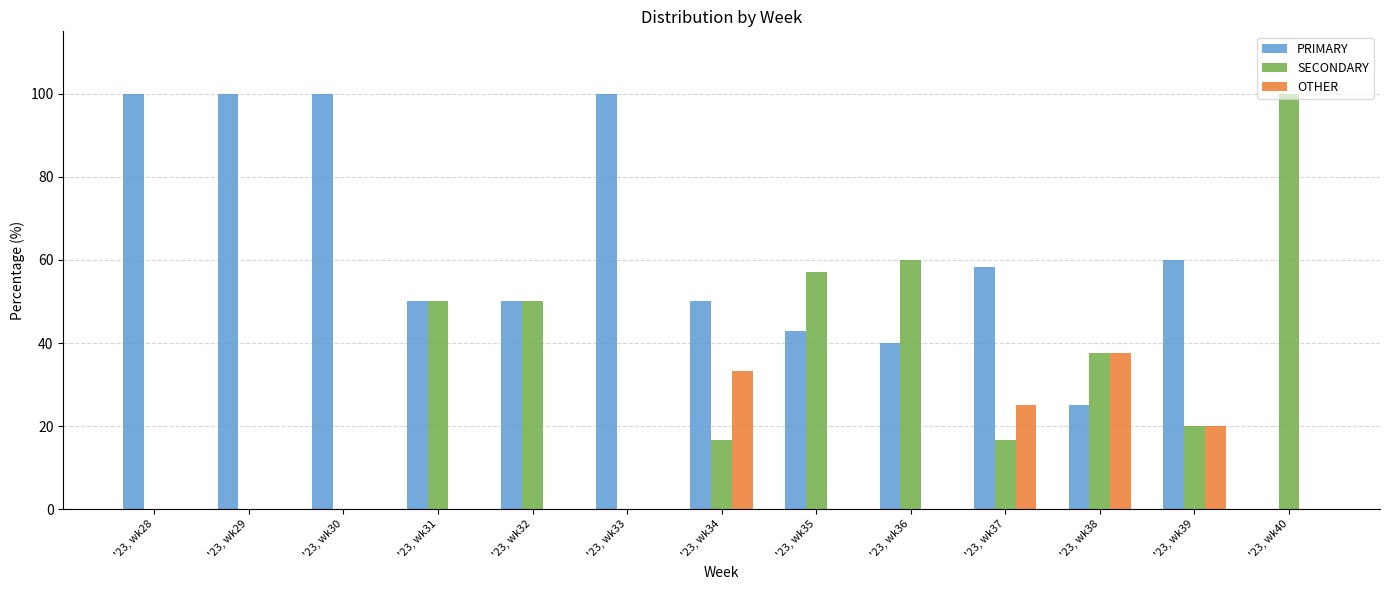

Where is OTHER nearest to the value 18?

'23, wk39